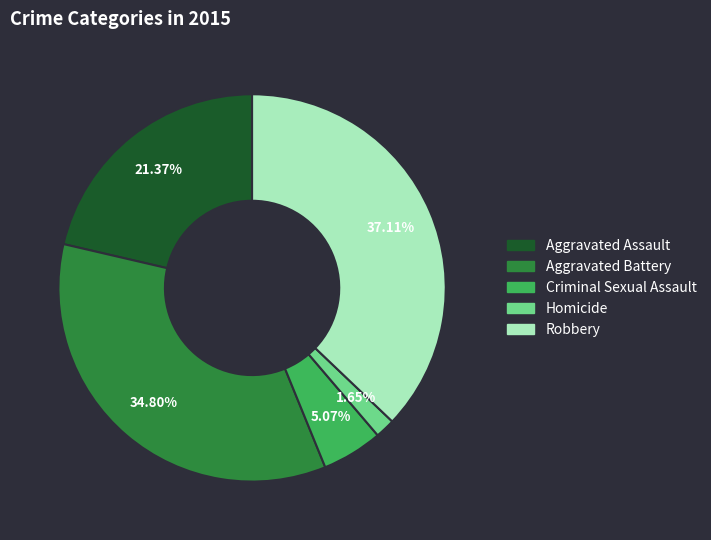

What percentage is the Aggravated Assault slice, to the nearest percent?

21%